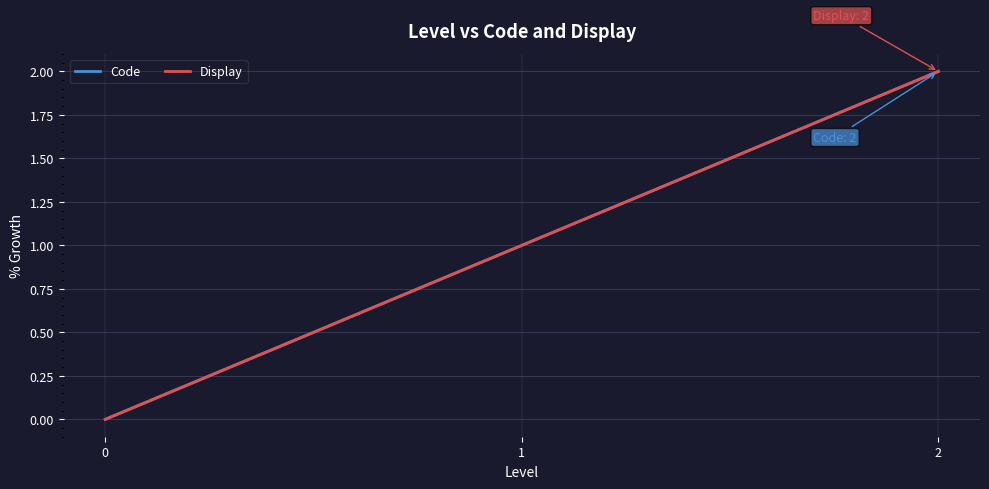

Reading right to left, list all the values displayed in this chart.

Code: 2=2	1=1	0=0
Display: 2=2	1=1	0=0